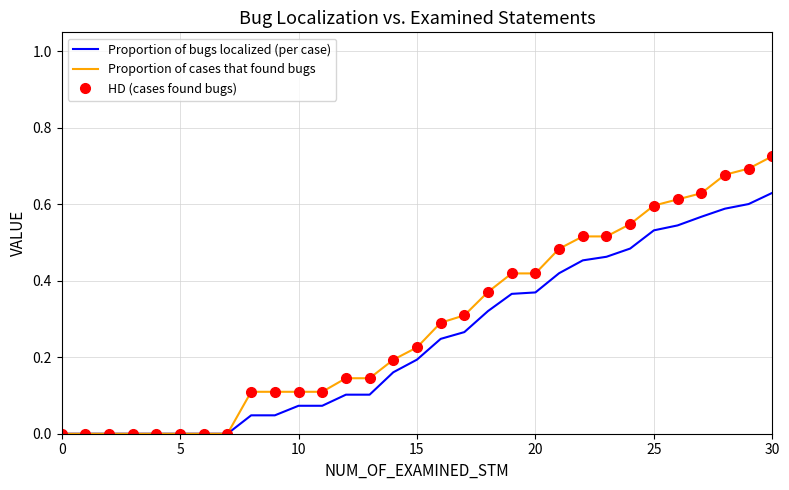

Is this an area chart (filled region under the line)?

No